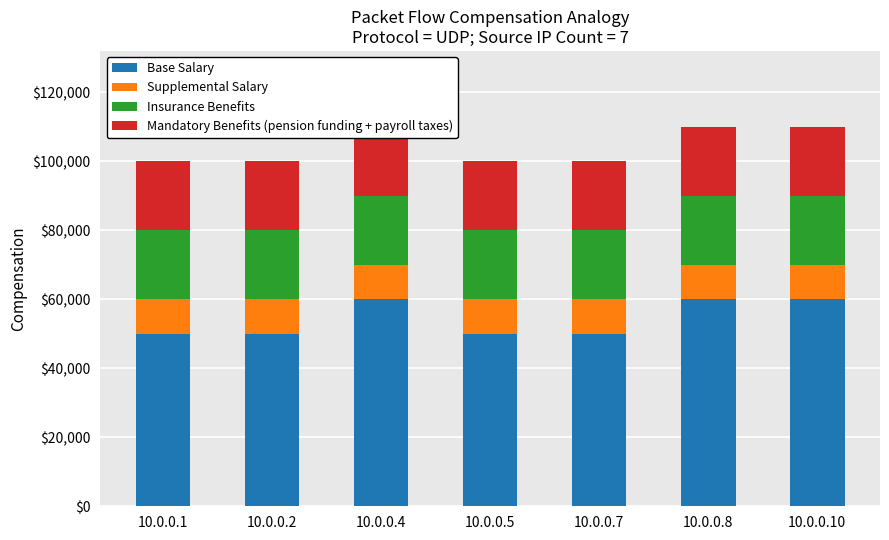

Between 10.0.0.1 and 10.0.0.4, which is larger?

10.0.0.4